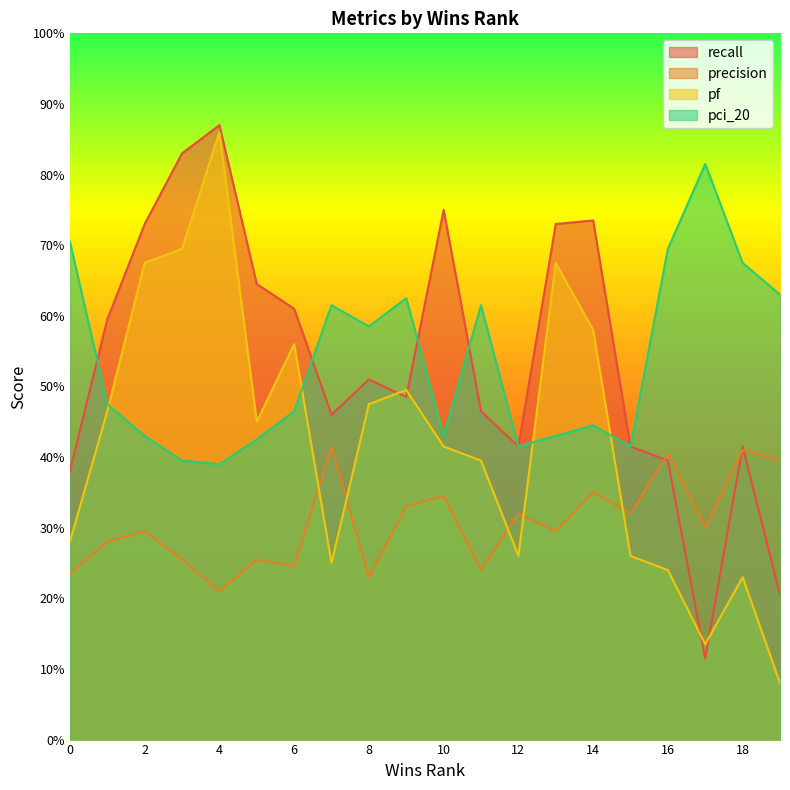

Reading left to right, extract all data points from this chart.

recall: 0=0.4	1=0.6	2=0.7	3=0.8	4=0.9	5=0.6	6=0.6	7=0.5	8=0.5	9=0.5	10=0.8	11=0.5	12=0.4	13=0.7	14=0.7	15=0.4	16=0.4	17=0.1	18=0.4	19=0.2
precision: 0=0.2	1=0.3	2=0.3	3=0.3	4=0.2	5=0.3	6=0.2	7=0.4	8=0.2	9=0.3	10=0.3	11=0.2	12=0.3	13=0.3	14=0.3	15=0.3	16=0.4	17=0.3	18=0.4	19=0.4
pf: 0=0.3	1=0.5	2=0.7	3=0.7	4=0.9	5=0.4	6=0.6	7=0.2	8=0.5	9=0.5	10=0.4	11=0.4	12=0.3	13=0.7	14=0.6	15=0.3	16=0.2	17=0.1	18=0.2	19=0.1
pci_20: 0=0.7	1=0.5	2=0.4	3=0.4	4=0.4	5=0.4	6=0.5	7=0.6	8=0.6	9=0.6	10=0.4	11=0.6	12=0.4	13=0.4	14=0.4	15=0.4	16=0.7	17=0.8	18=0.7	19=0.6